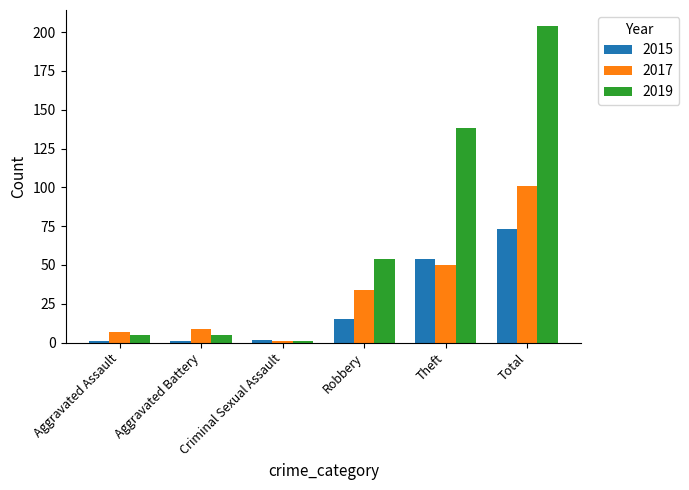

How many bars are there in total?

18